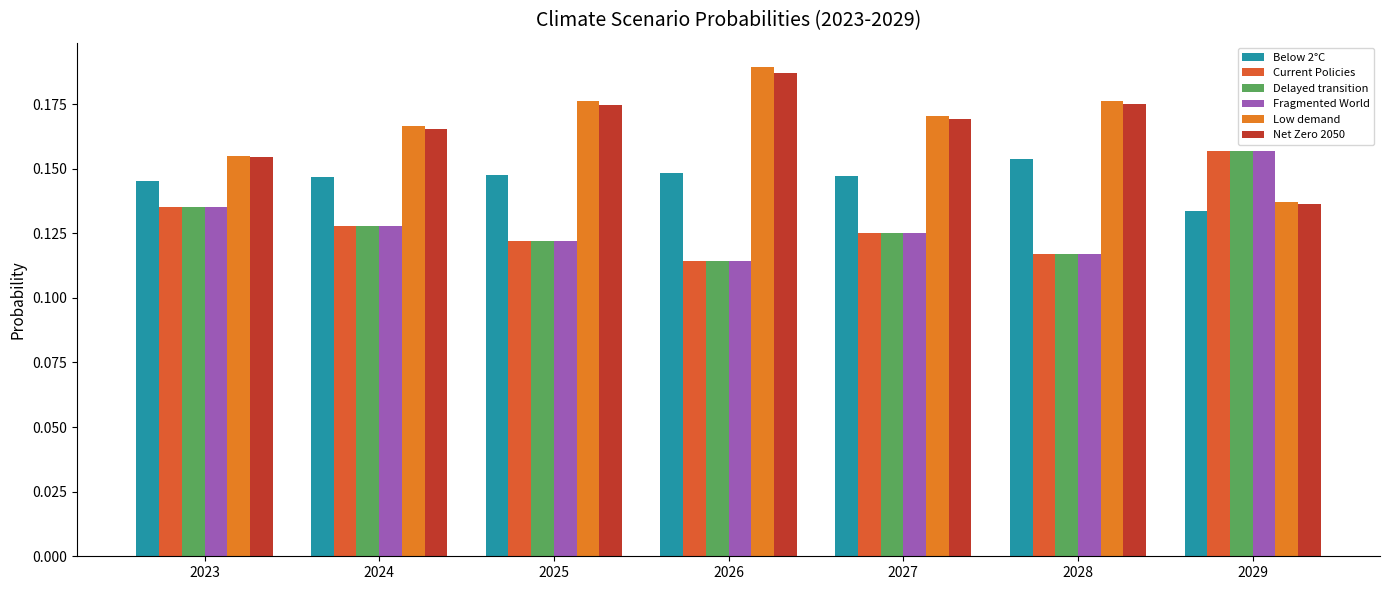

Count the Net Zero 2050 values in the range 0 to 1.

7